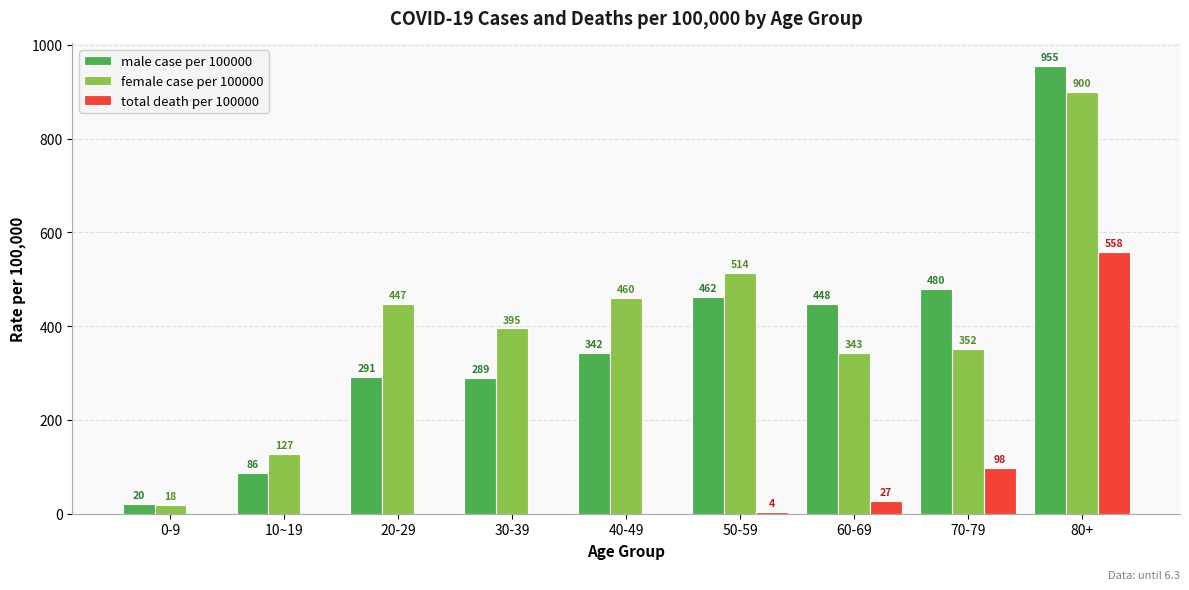

What are all the series names shown in the legend?

male case per 100000, female case per 100000, total death per 100000